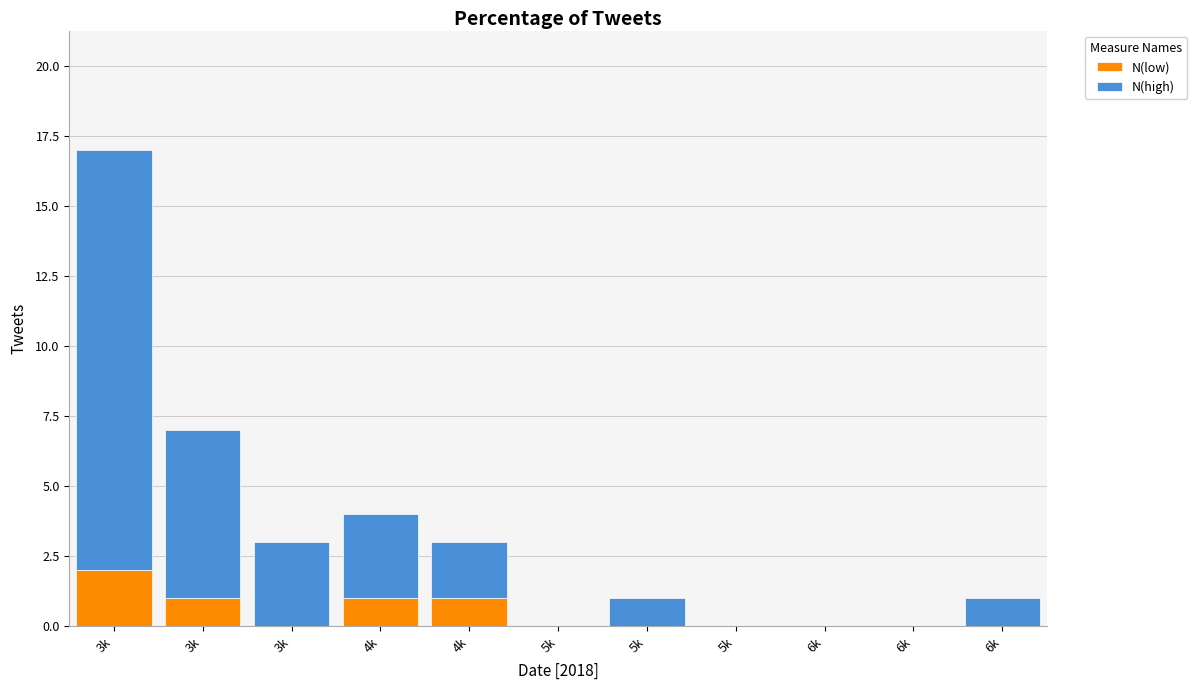

Are the bars horizontal?

No